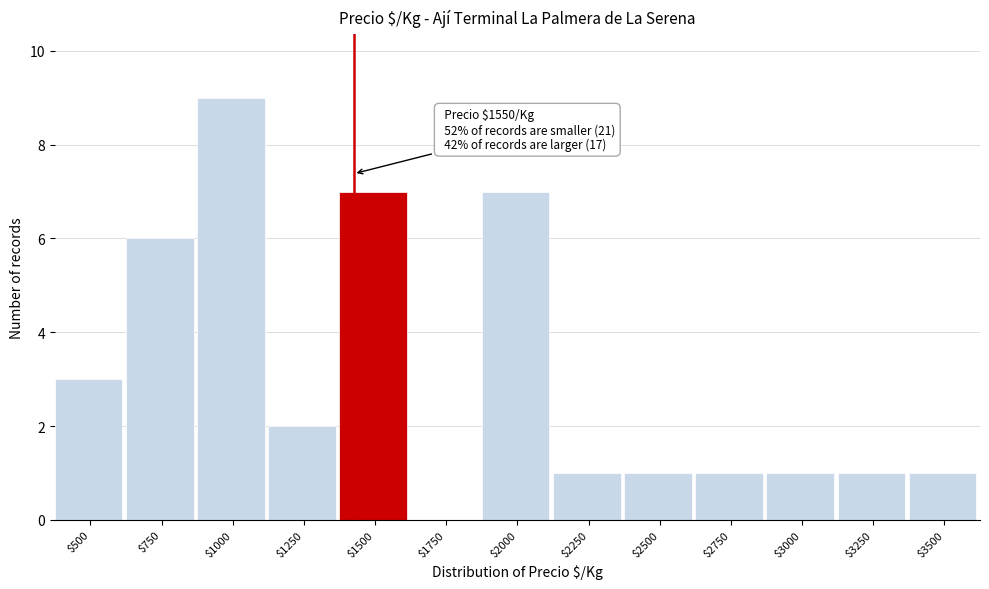

The chart shows a value of 2 at $1250. True or false?

True